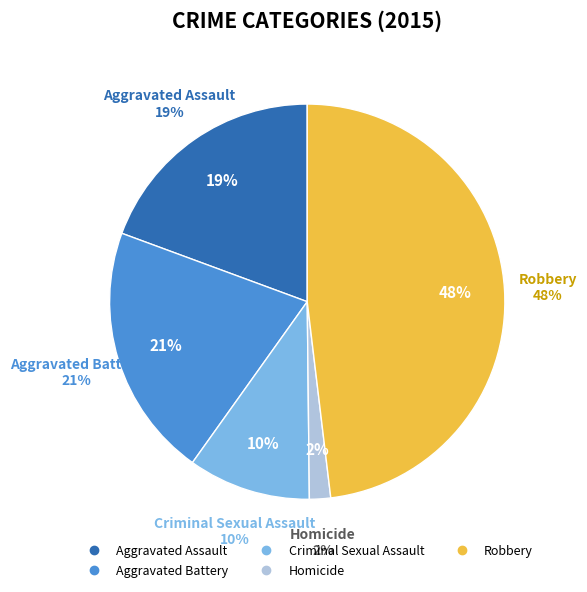

To the nearest percent, what is the difference between the Homicide and Robbery slice percentages?

46%